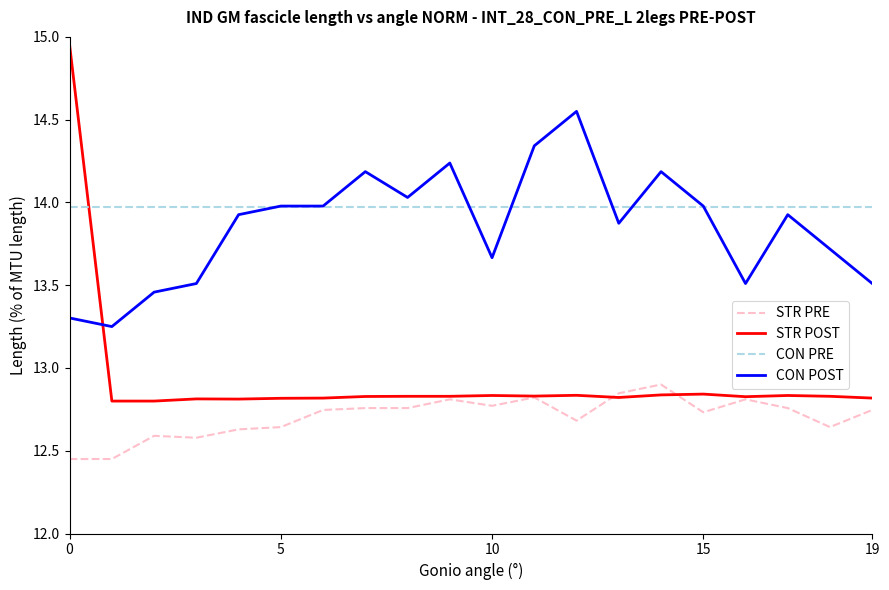

Rank the series by their maximum value, from lowest to highest.

STR PRE, CON PRE, CON POST, STR POST